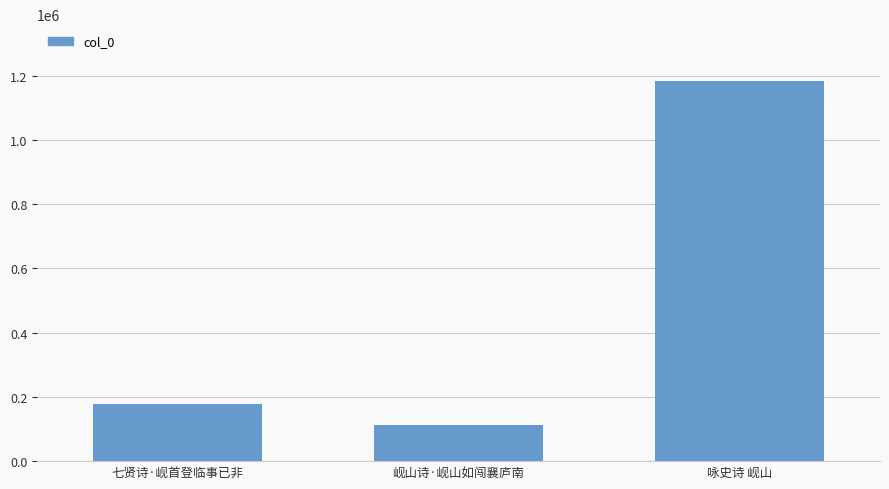

Which category has the highest value across all series?

咏史诗 岘山